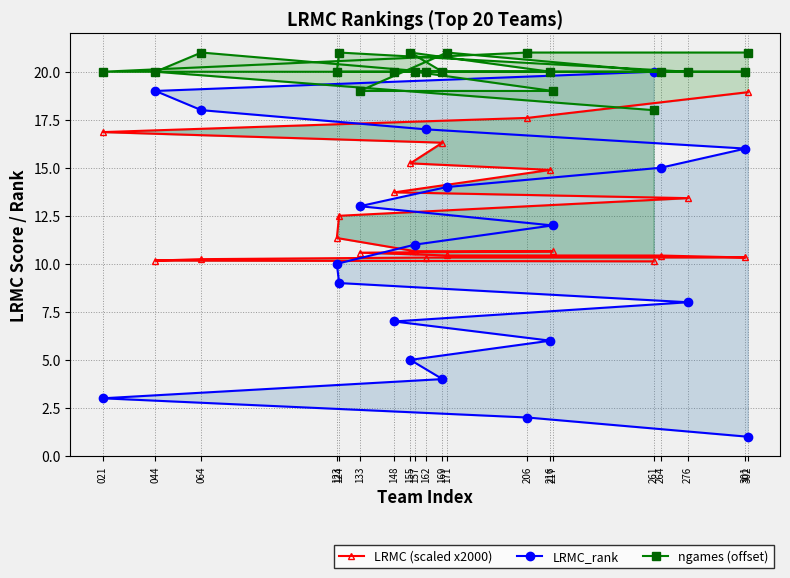

What is the total value across all series at 044?

49.2